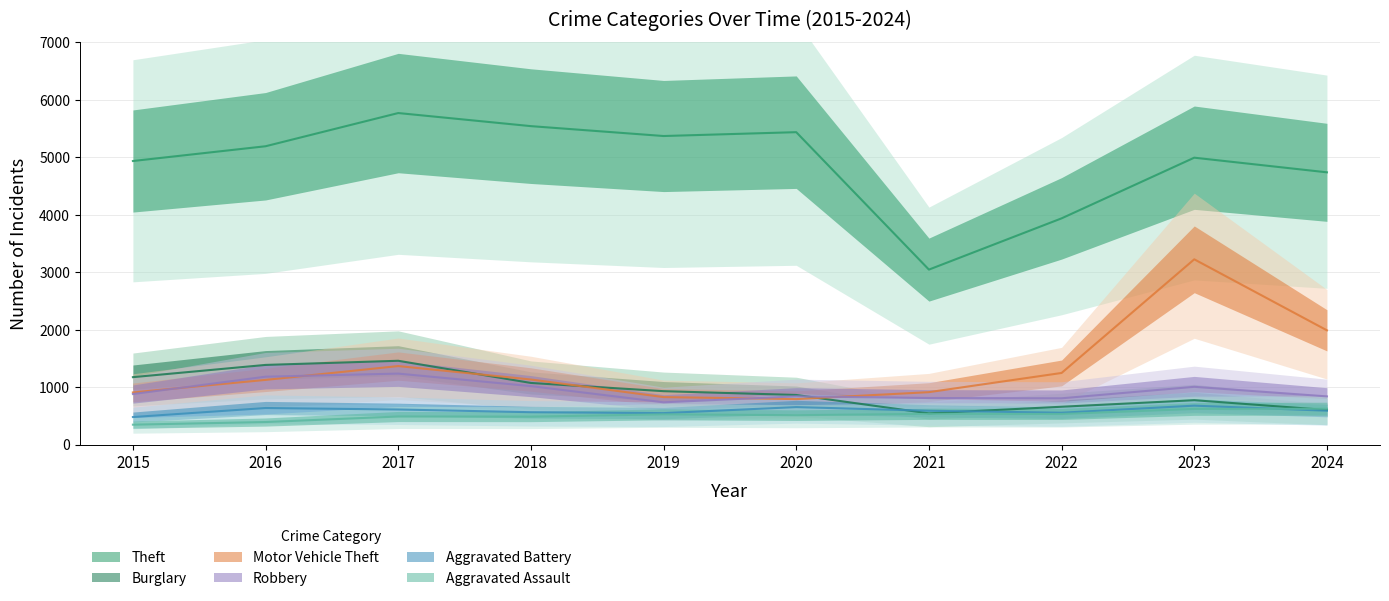

True or false: Burglary has a value of 1188 at 2022.

False